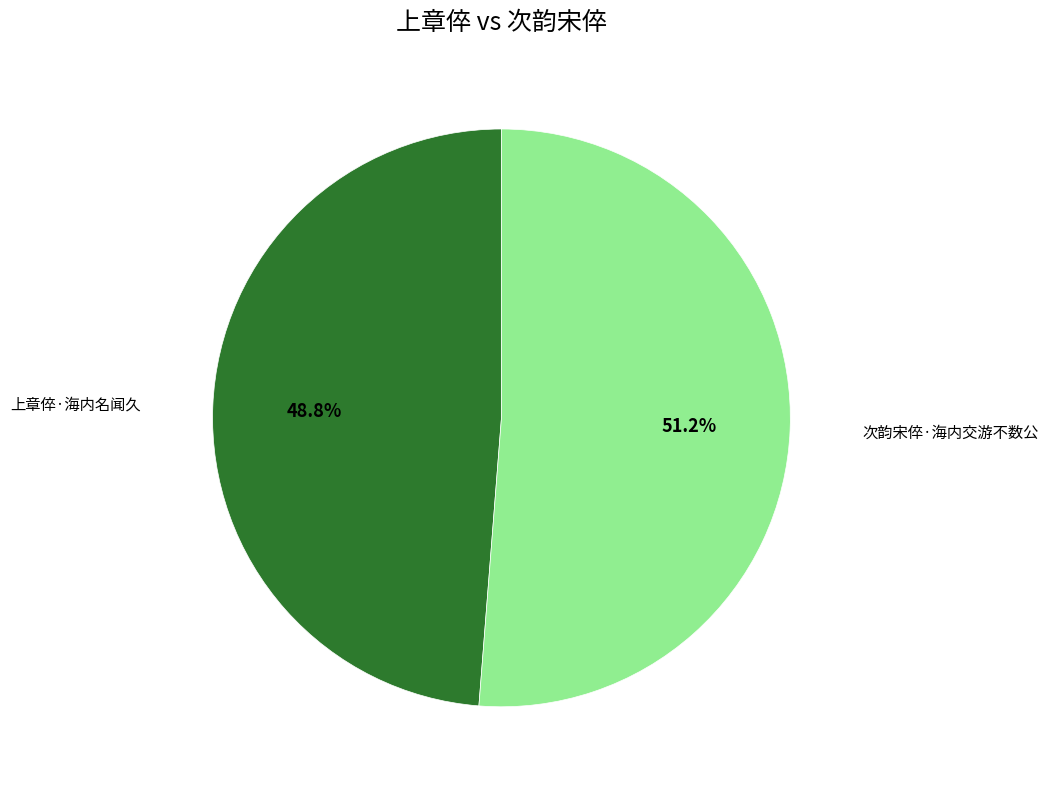

Which category has the biggest portion of the pie?

次韵宋倅·海内交游不数公